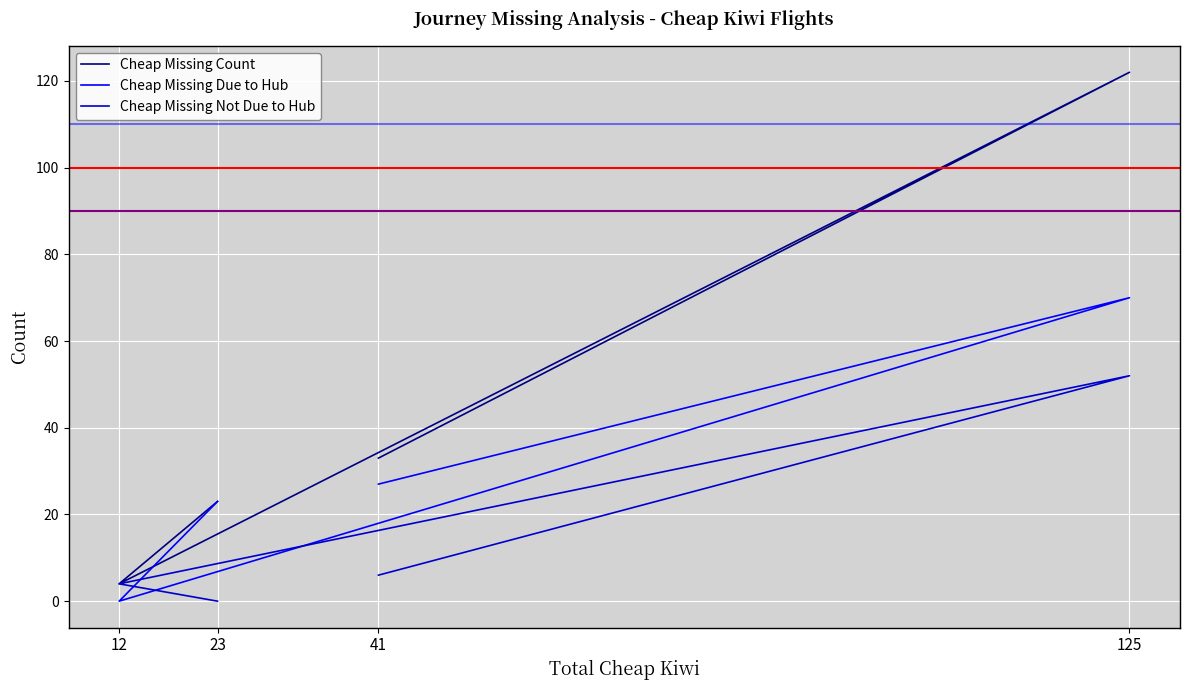

What is the sum of the Cheap Missing Count values at 12 and 41?

37